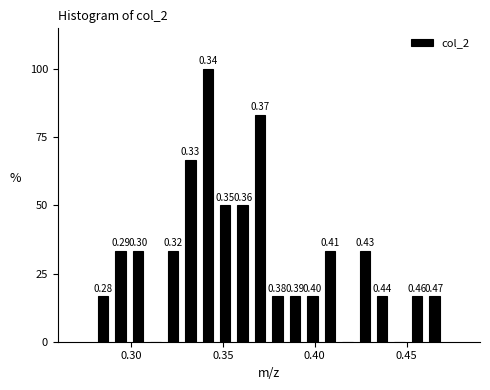

Around what value on the x-axis is the tallest bar? Give the approximate position of its centre, as read against the axis.

0.340